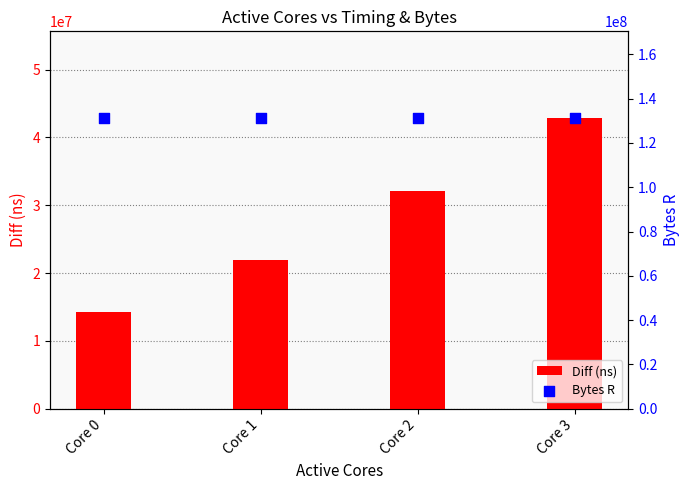

Is the value of Bytes R at Core 1 greater than the value of Diff (ns) at Core 3?

Yes